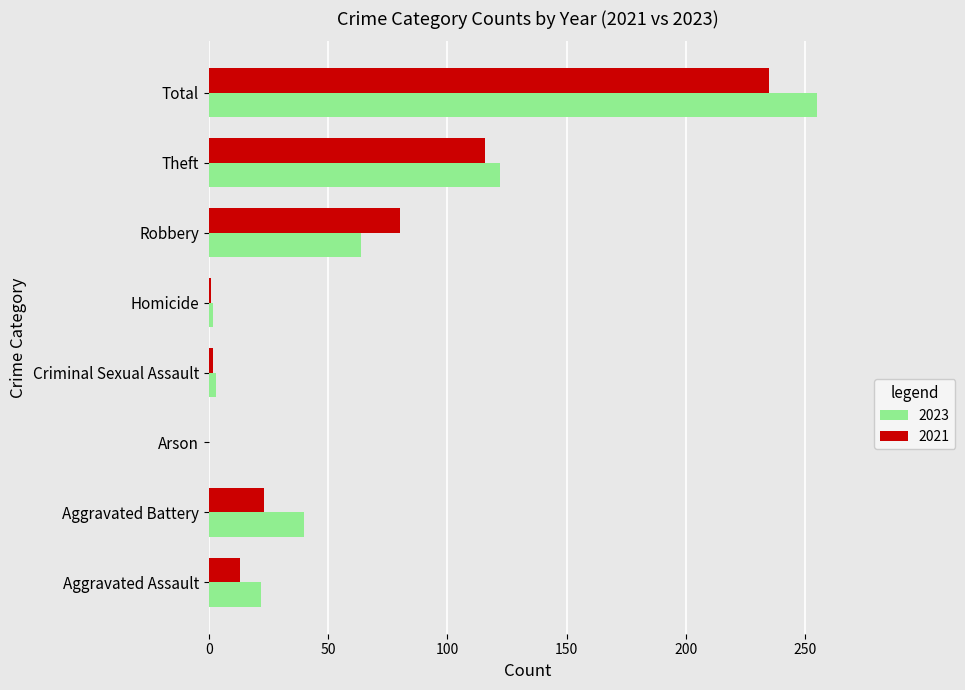

How many positive values does the 2023 series have?

7